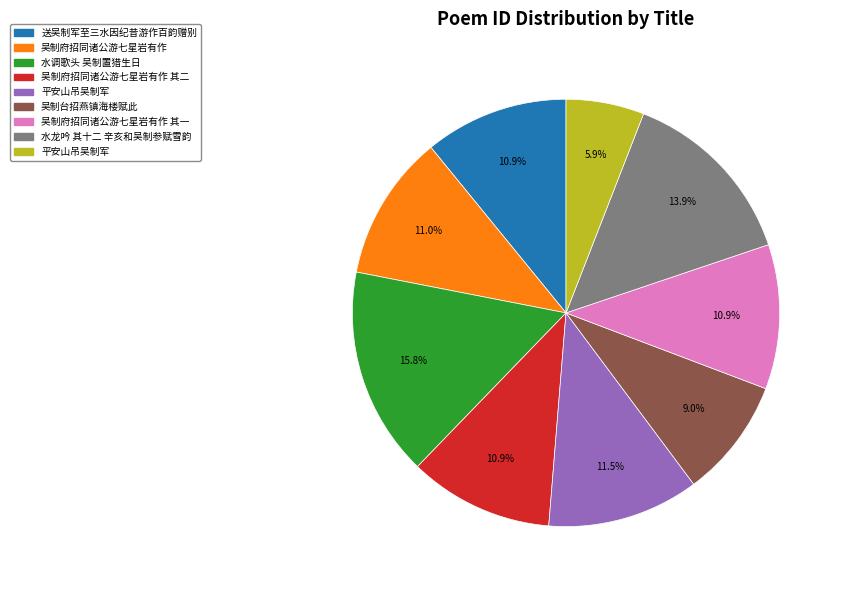

Does any single category account for the majority?

No